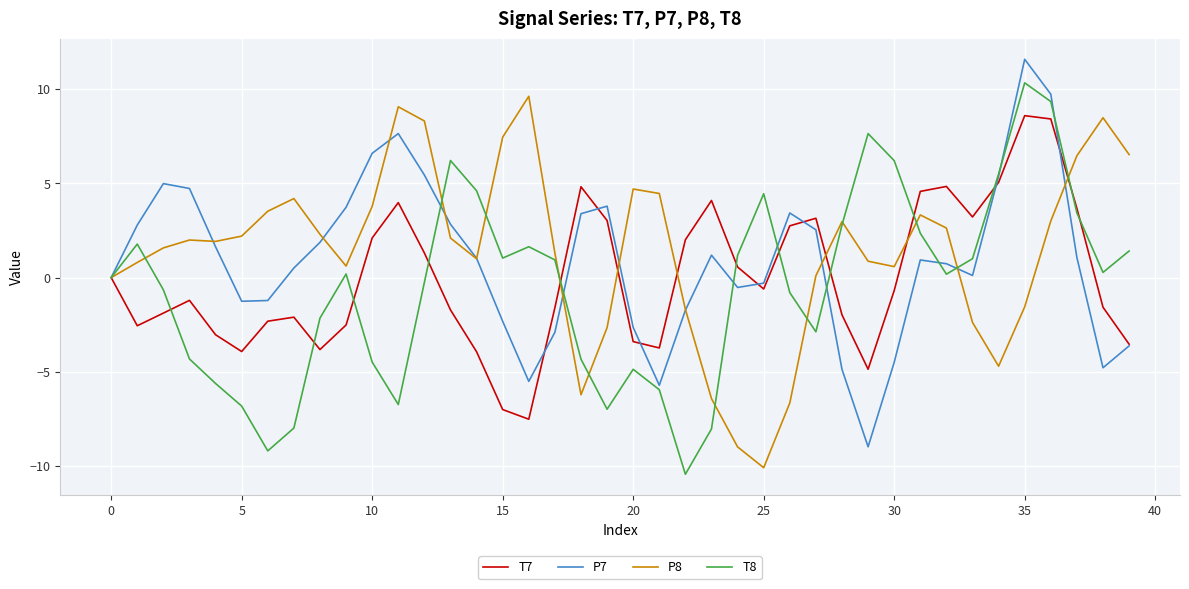

What is the greatest value displayed?

11.6